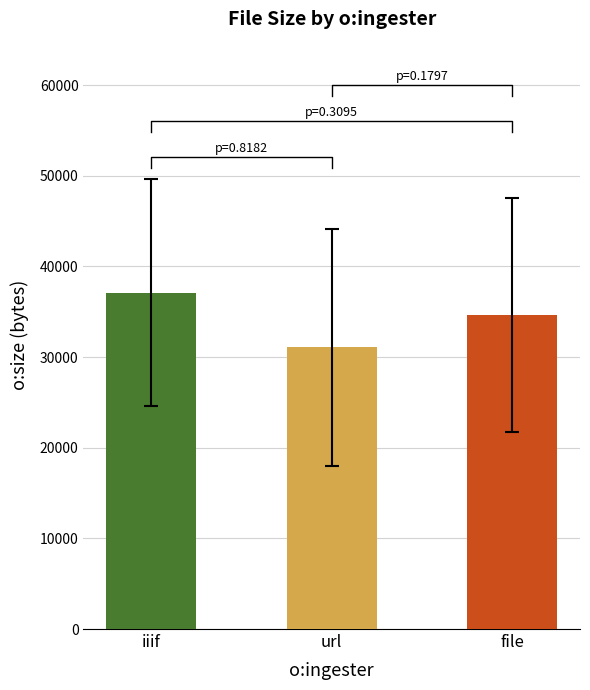

The value of url at id_10 is 14732. True or false?

False